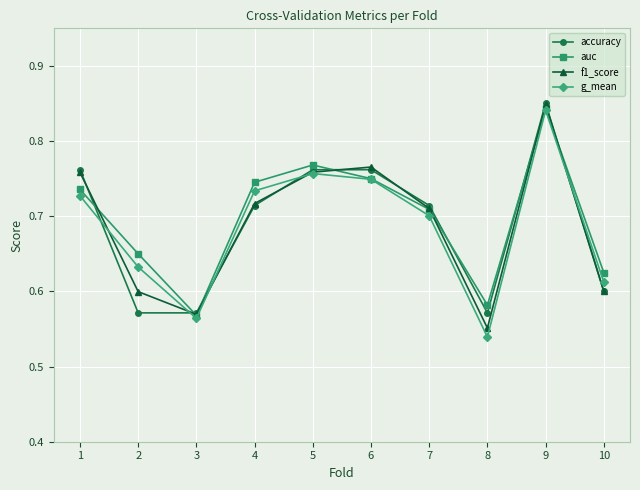

What are all the series names shown in the legend?

accuracy, auc, f1_score, g_mean